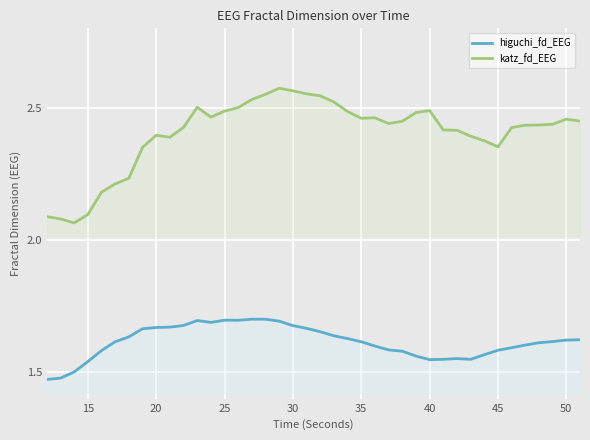

The katz_fd_EEG series shows 0.8 at 20. True or false?

False